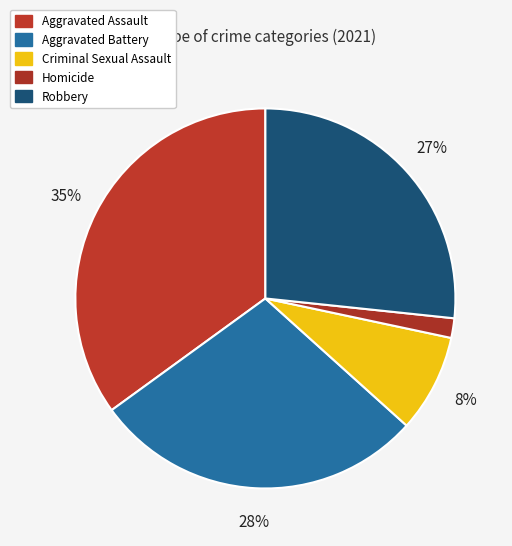

Is it true that Criminal Sexual Assault is 14% of the pie?

False